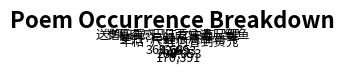

Is there any slice that represents more than half of the pie?

No